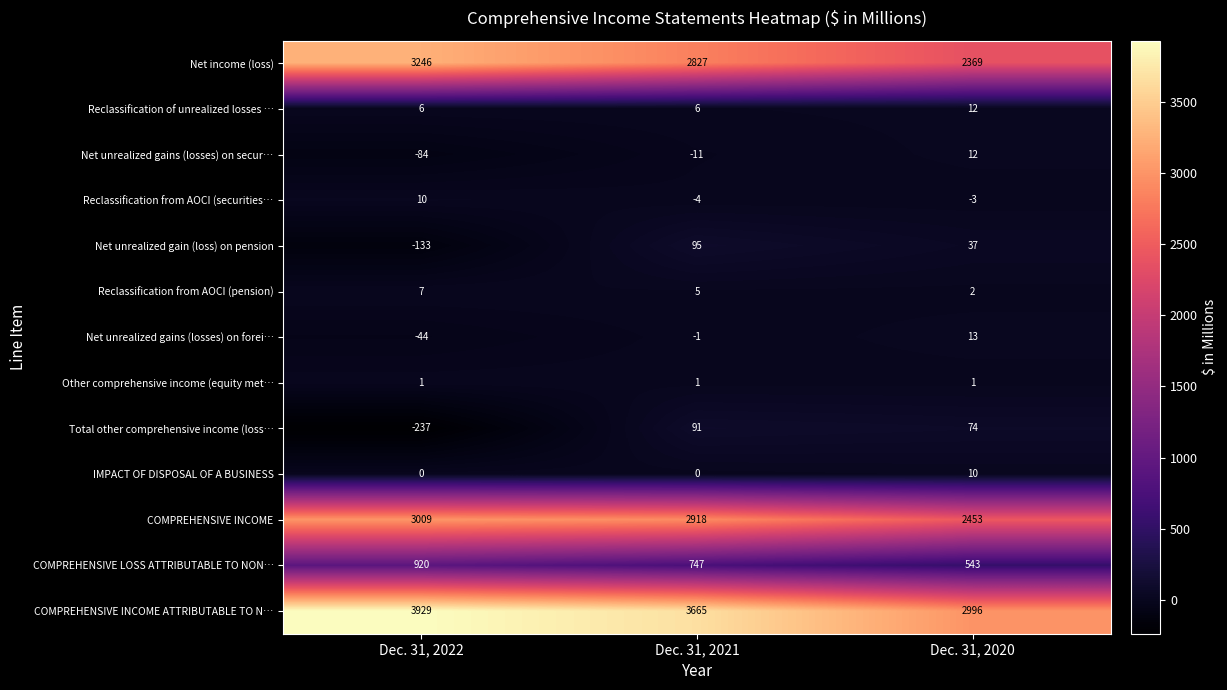

The Net unrealized gains (losses) on secur… series shows -7 at Dec. 31, 2021. True or false?

False